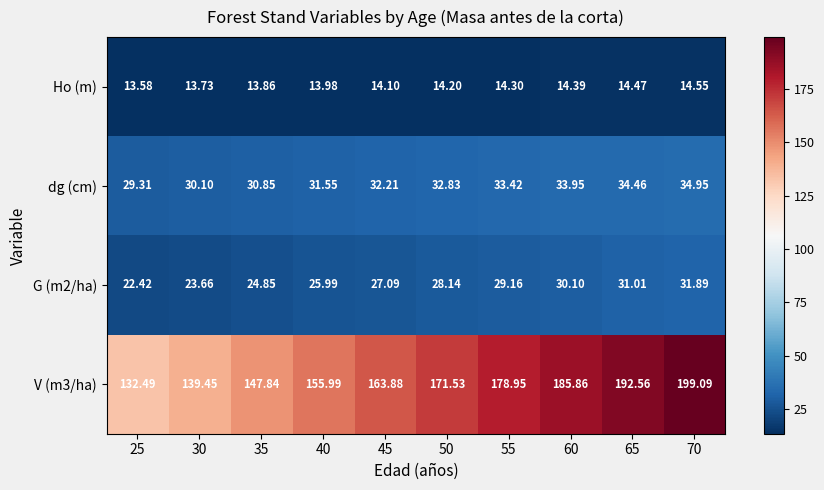

Is the value of V (m3/ha) at 50 greater than the value of G (m2/ha) at 30?

Yes